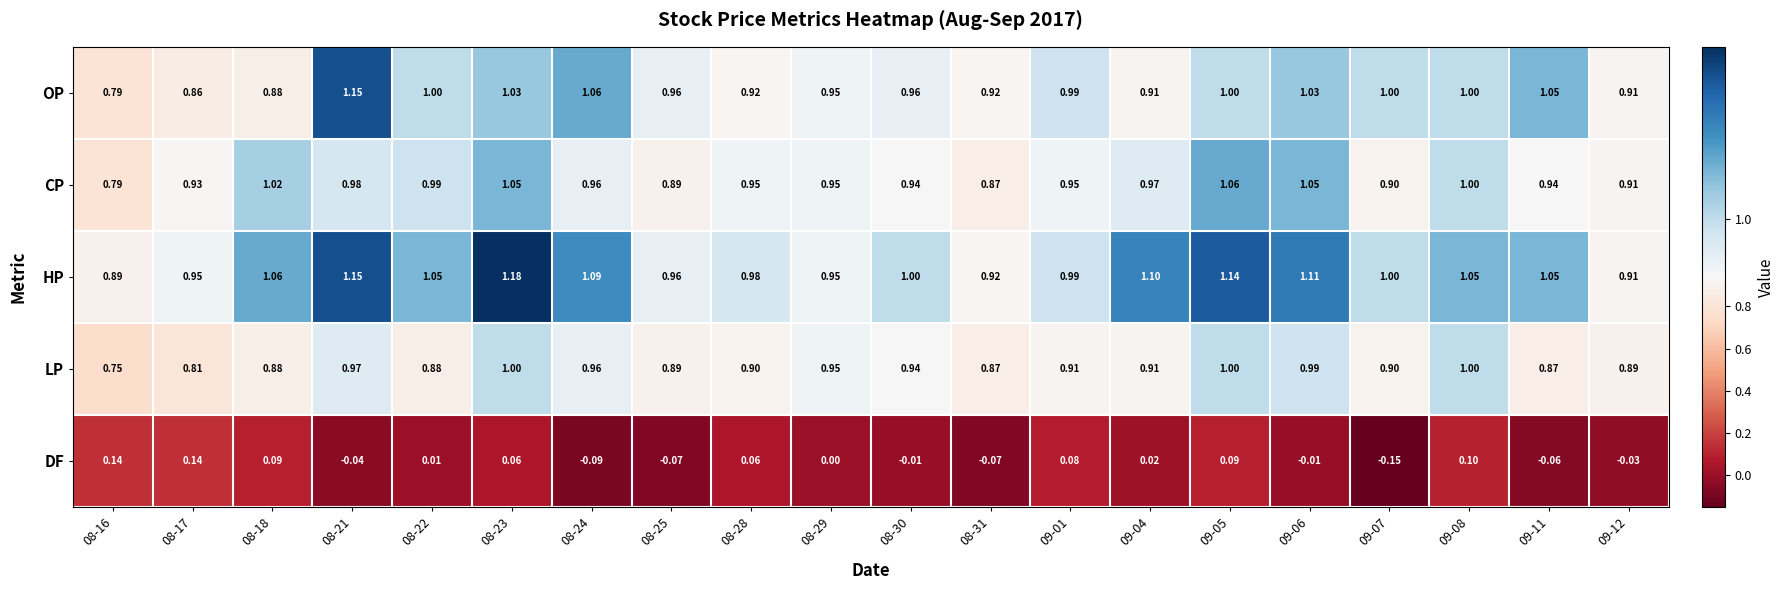

At how many categories does at least one series exceed 0?

20